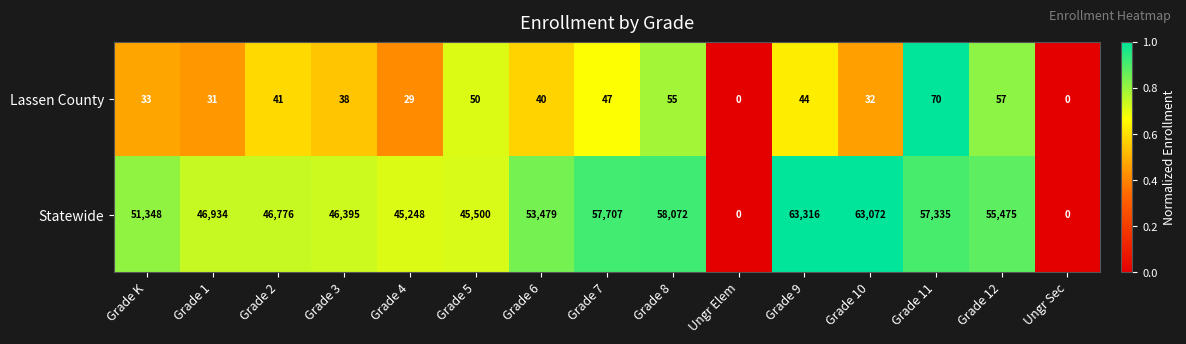

Which category has the highest value across all series?

Grade 9